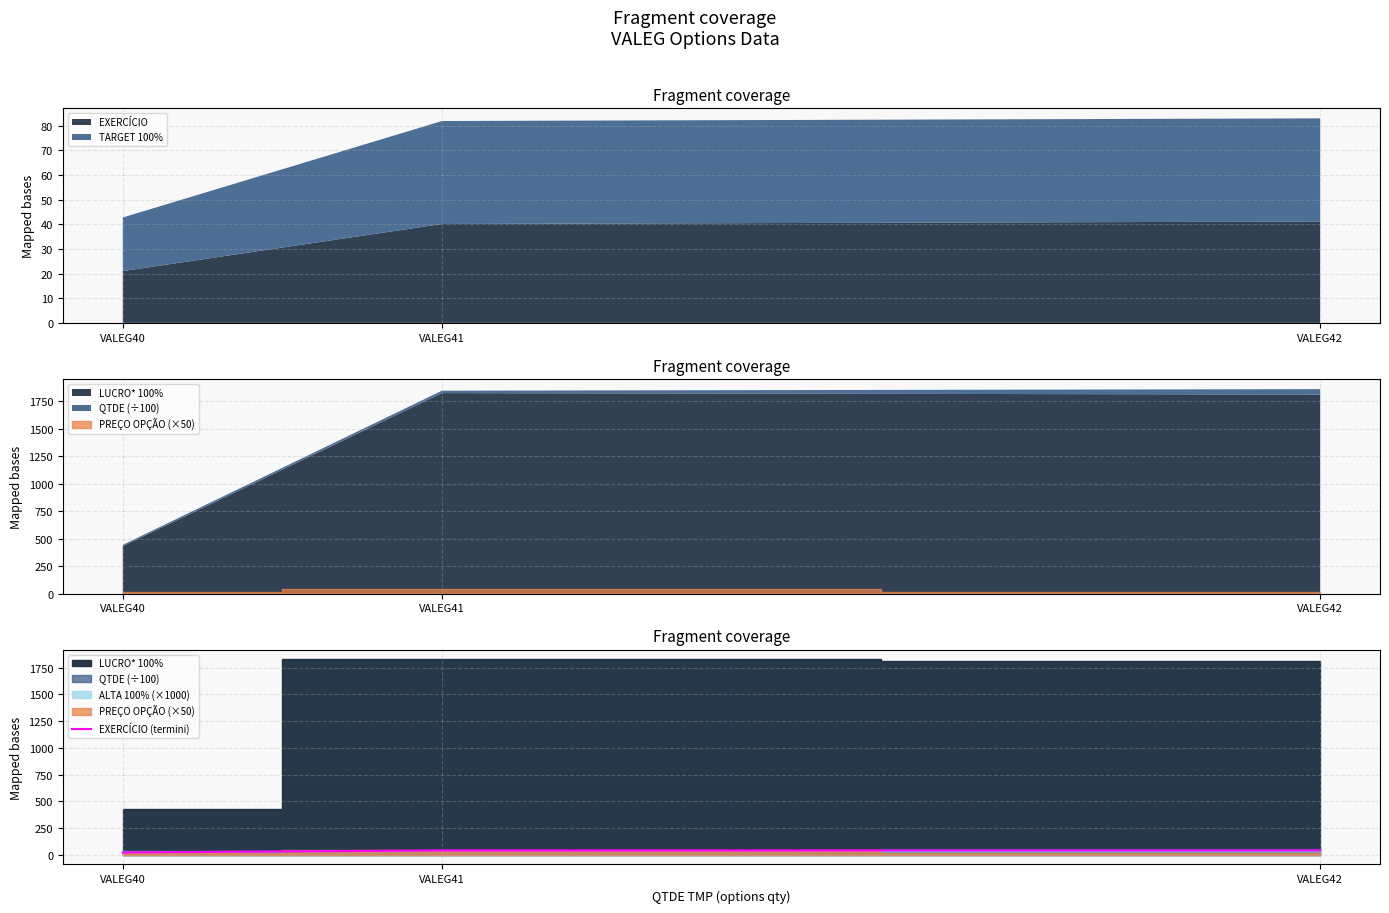

Which label corresponds to the smallest value in the chart?

VALEG40